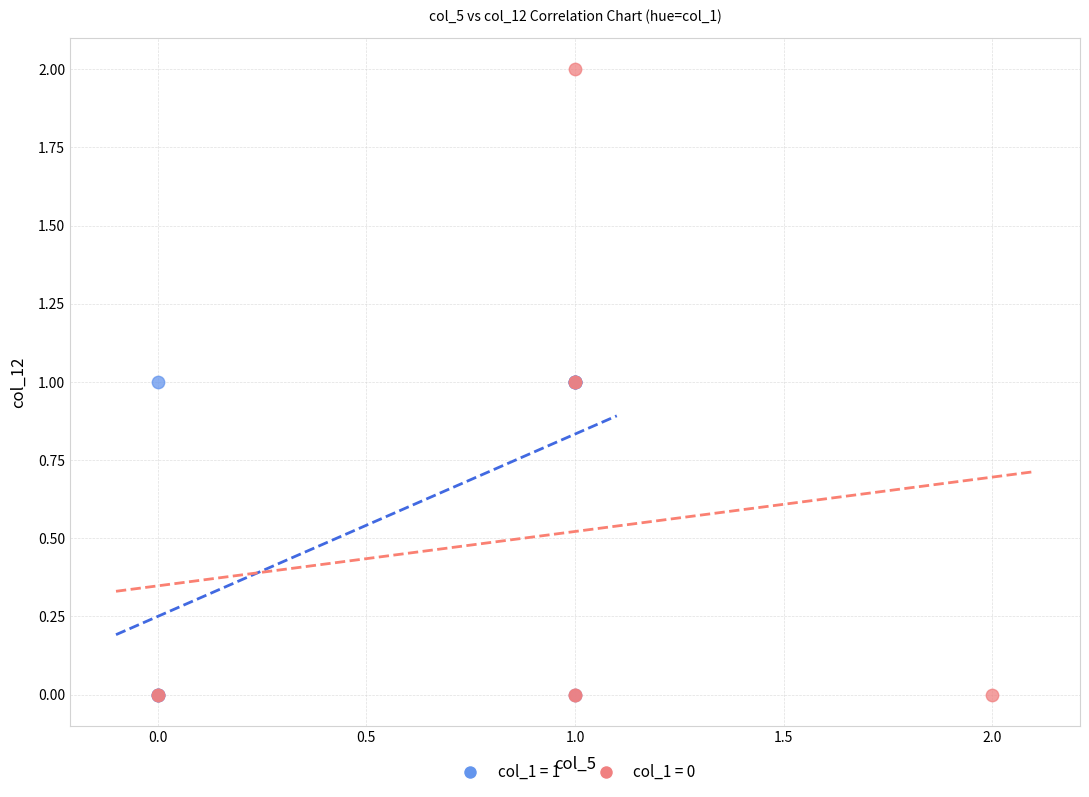

Which series reaches the maximum Y coordinate?

col_1 = 0